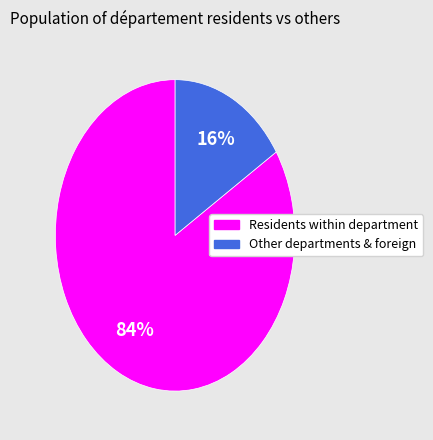

How many segments does this pie chart have?

2